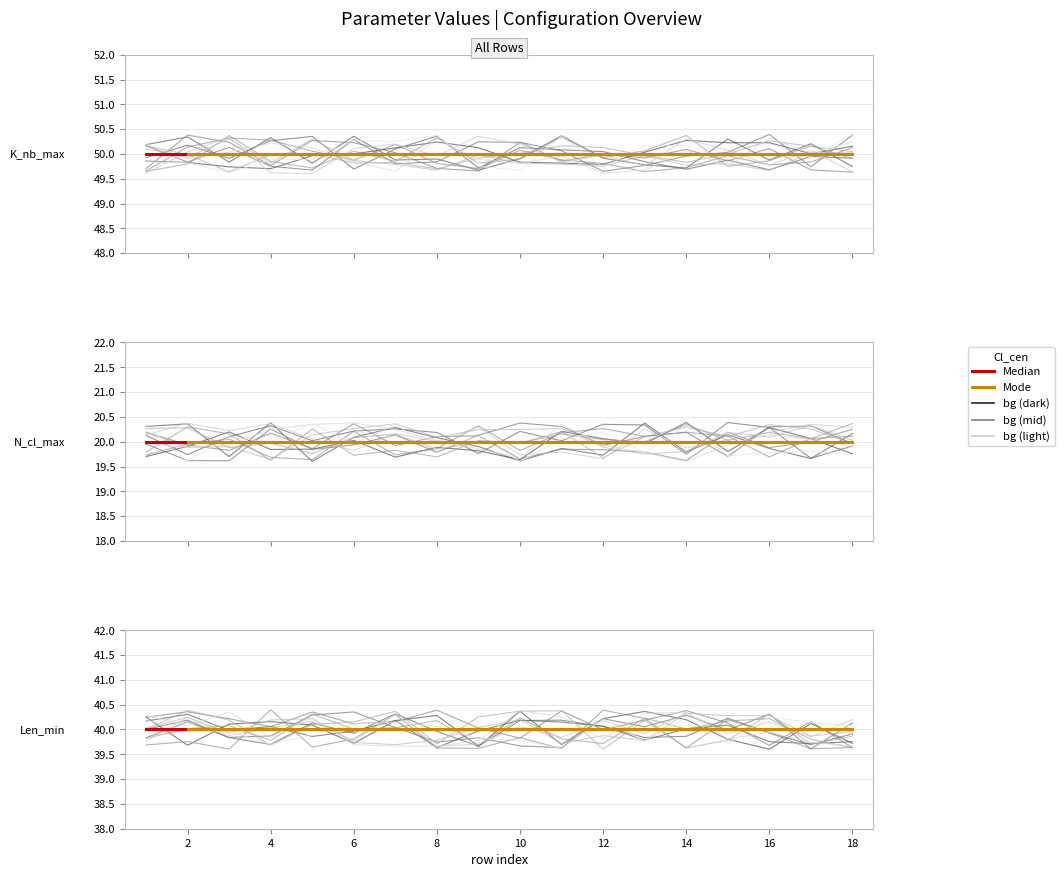

What is the minimum value for Len_min?

40